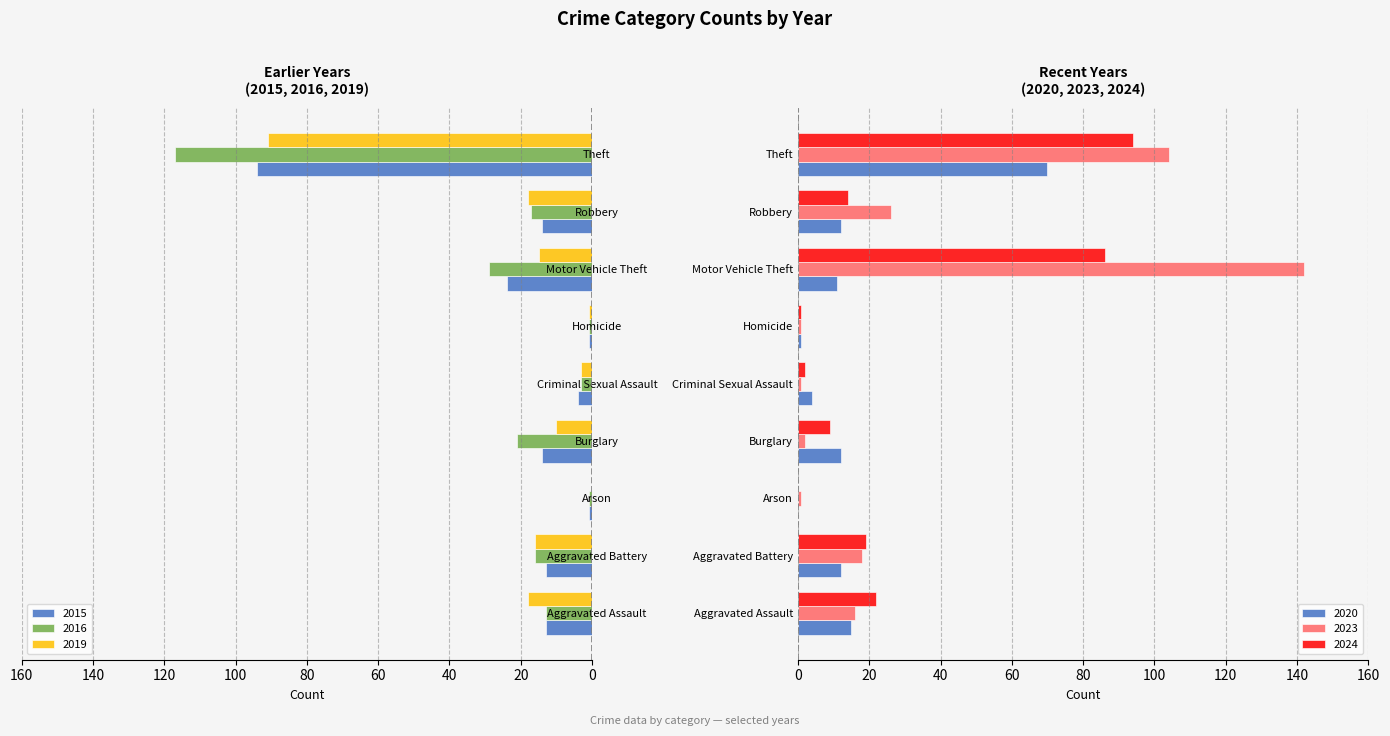

Count the number of data series in this chart.

6